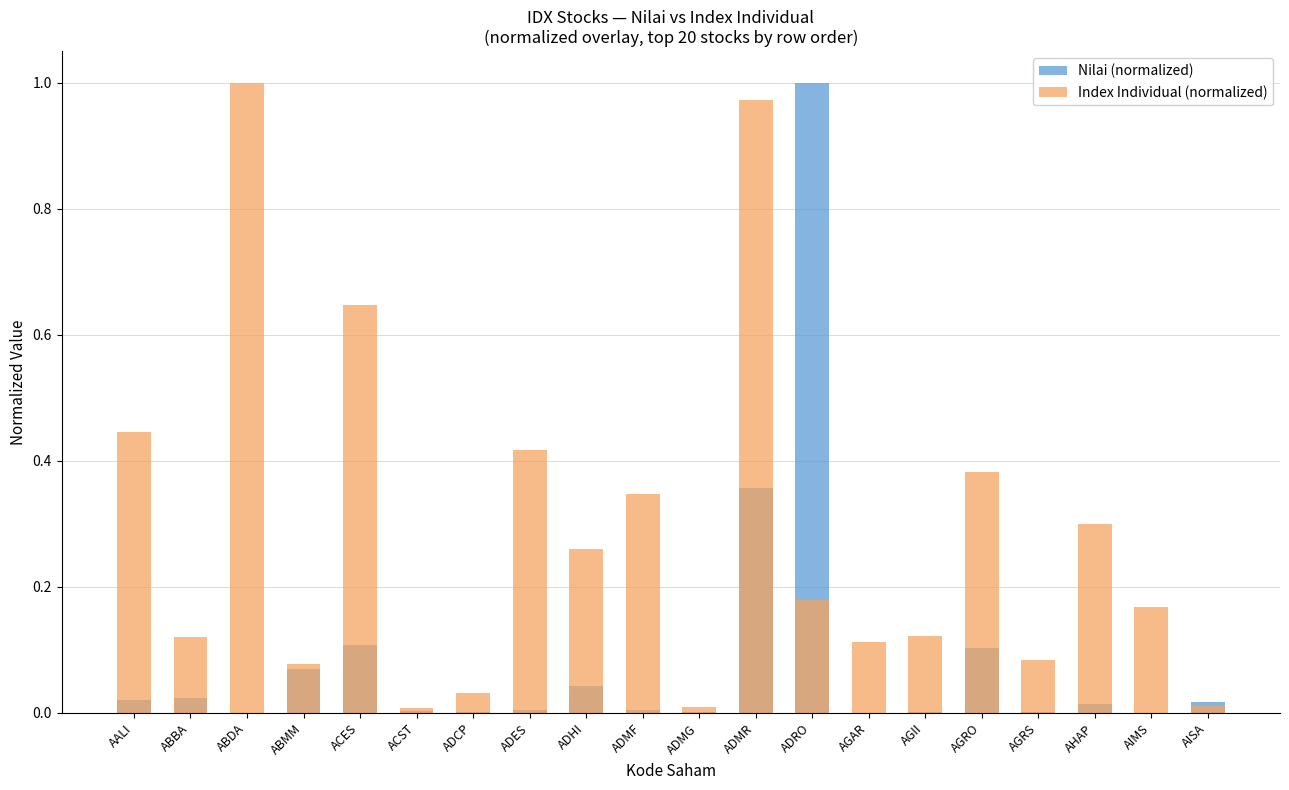

Reading left to right, what are all the values shown in this chart?

Nilai (normalized): 0.0	0.0	0.0	0.1	0.1	0.0	0.0	0.0	0.0	0.0	0.0	0.4	1.0	0.0	0.0	0.1	0.0	0.0	0.0	0.0
Index Individual (normalized): 0.4	0.1	1.0	0.1	0.6	0.0	0.0	0.4	0.3	0.3	0.0	1.0	0.2	0.1	0.1	0.4	0.1	0.3	0.2	0.0